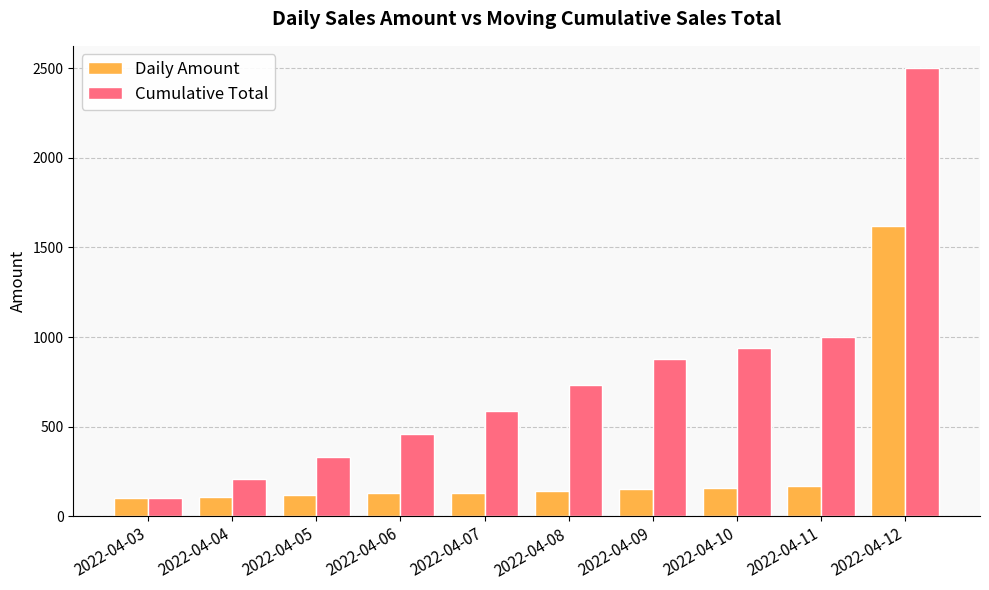

What is the difference between the highest and lowest values at 2022-04-12?

880